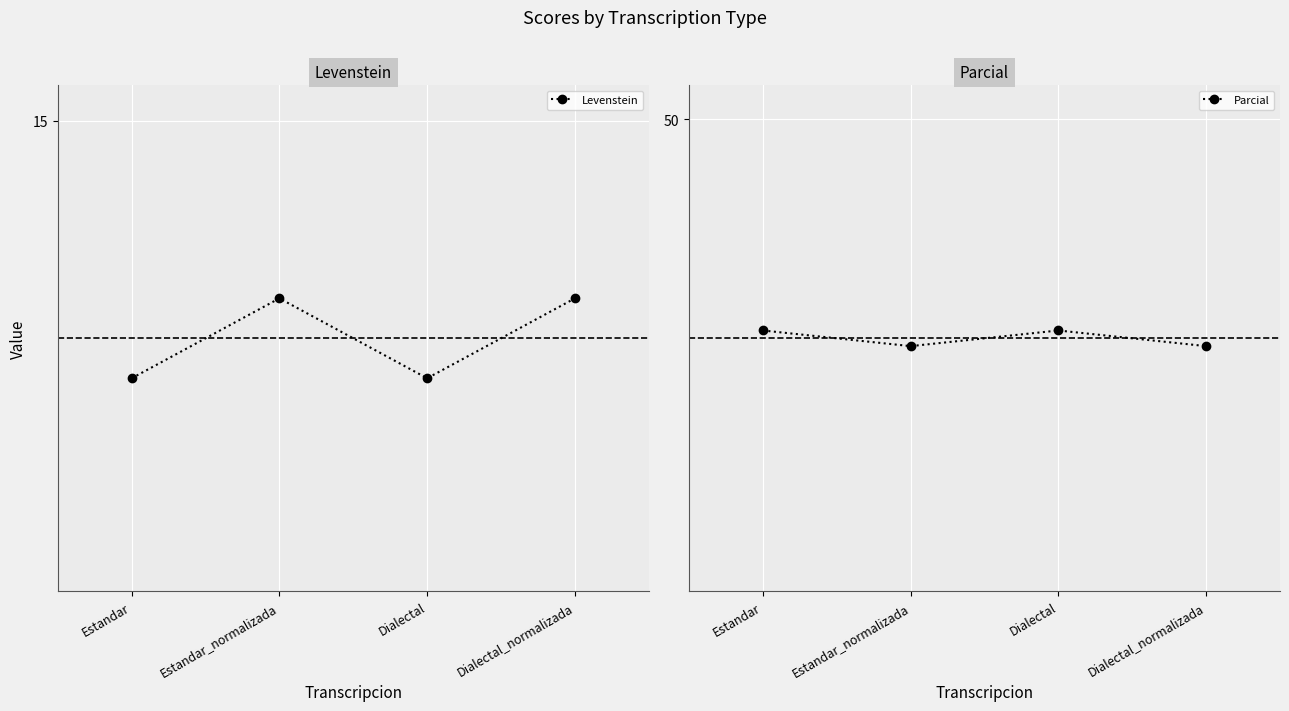

At how many categories does at least one series exceed 32?

4